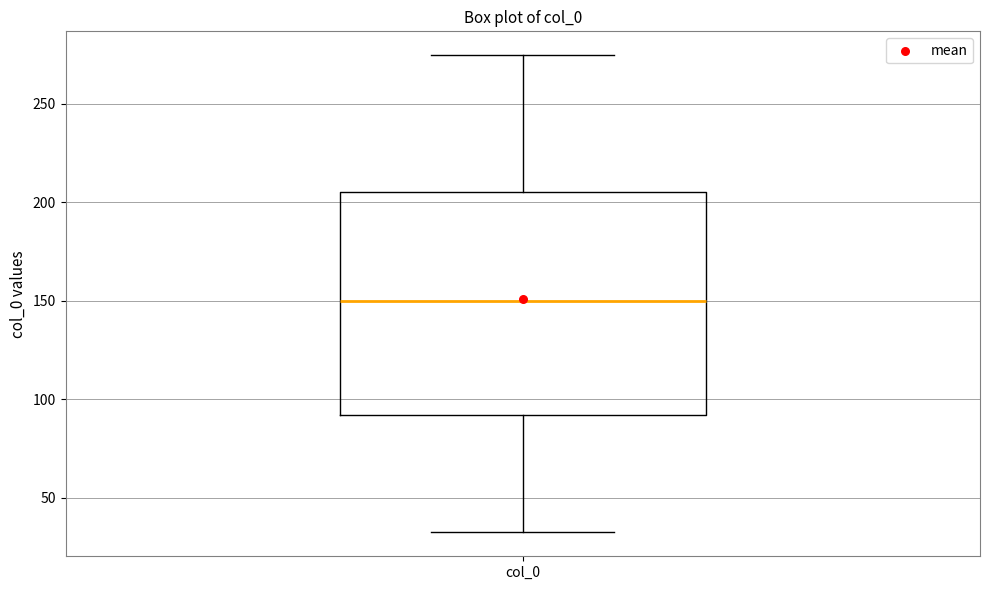

Read this box plot against the y-axis: the position of the median line, the range covered by the box, and the ends of both whiskers. The values are not printed on the chart, so give them approximately, as read against the axis.

median 150, box 90 to 205, whiskers 30 to 275